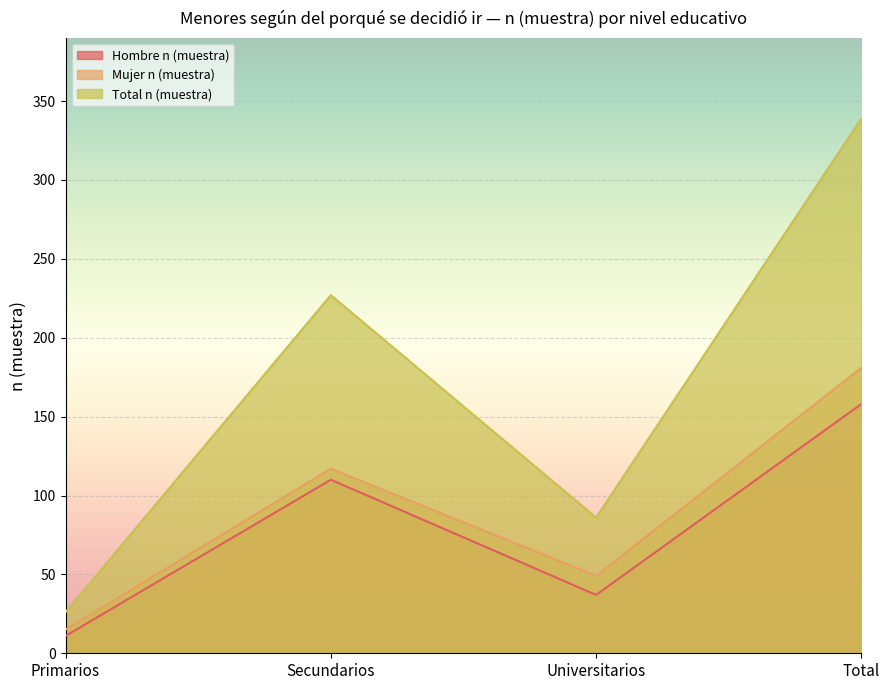

How many lines are shown in the chart?

3